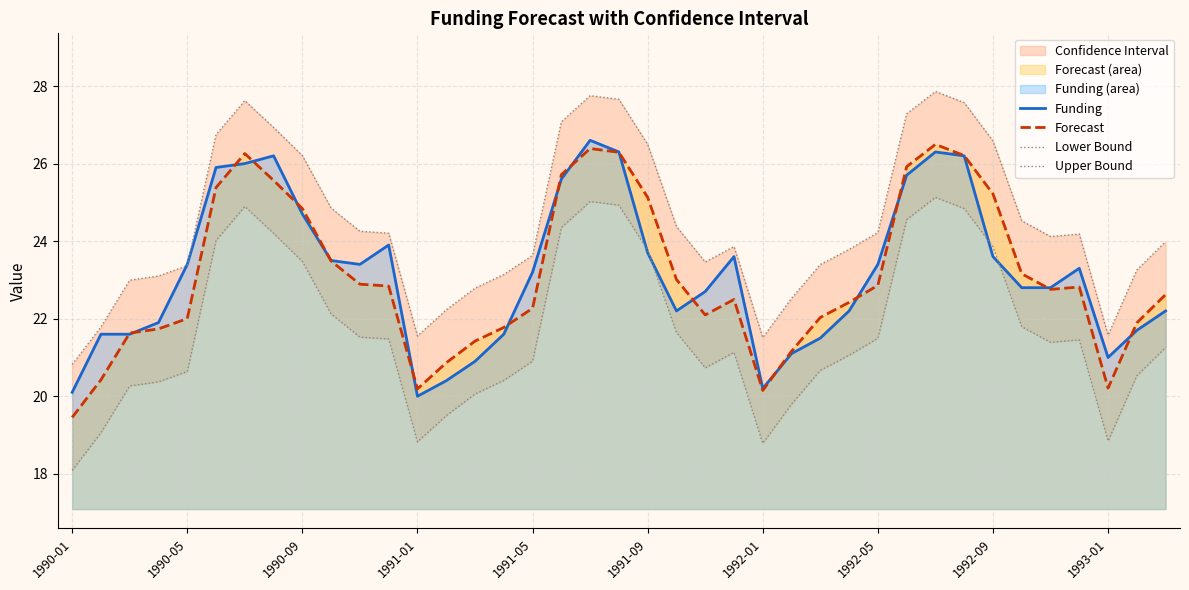

What is the minimum value for Forecast?

19.5